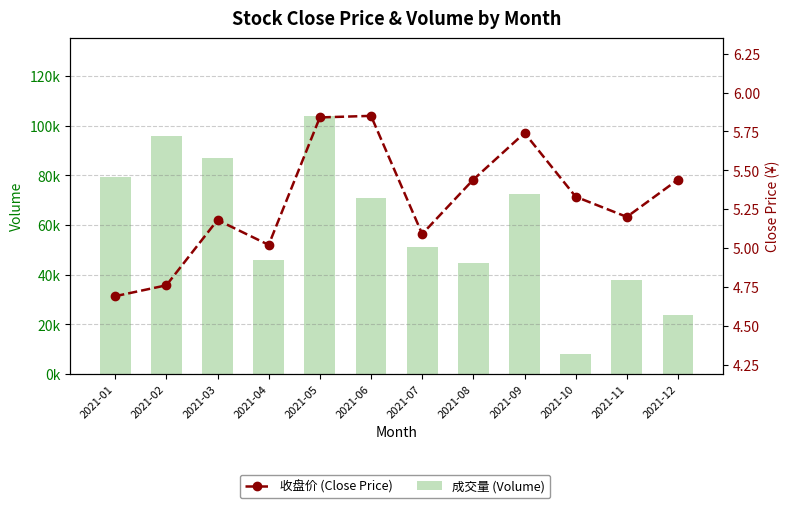

Reading left to right, what are all the values shown in this chart?

成交量 (Volume): 2021-01=79297.0	2021-02=95942.0	2021-03=87151.0	2021-04=45961.0	2021-05=104091.0	2021-06=70819.0	2021-07=51258.0	2021-08=44608.0	2021-09=72612.0	2021-10=7867.0	2021-11=37860.0	2021-12=23711.0
收盘价 (Close Price): 2021-01=4.7	2021-02=4.8	2021-03=5.2	2021-04=5.0	2021-05=5.8	2021-06=5.8	2021-07=5.1	2021-08=5.4	2021-09=5.7	2021-10=5.3	2021-11=5.2	2021-12=5.4